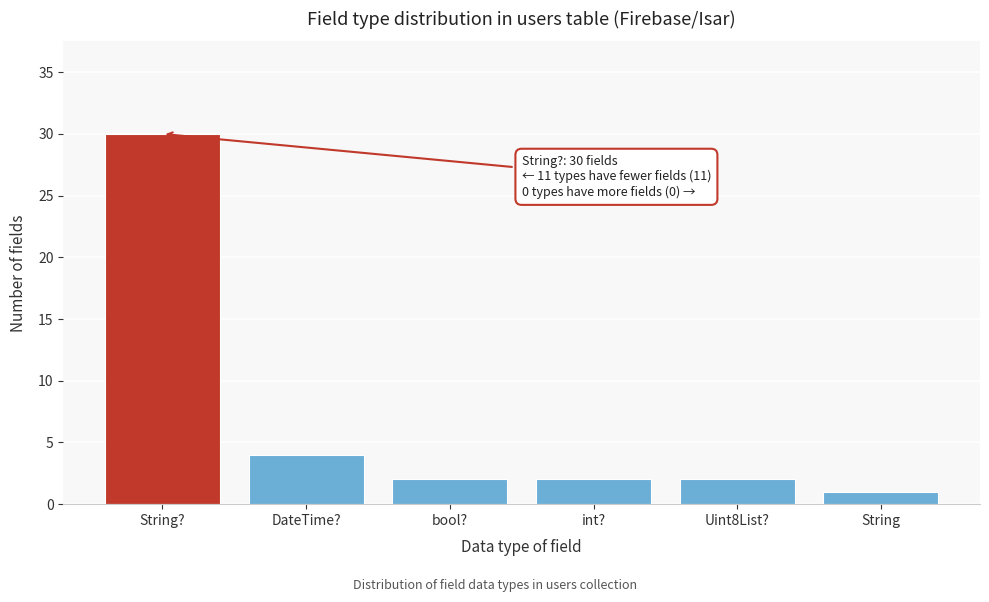

Reading right to left, extract all data points from this chart.

String=1	Uint8List?=2	int?=2	bool?=2	DateTime?=4	String?=30